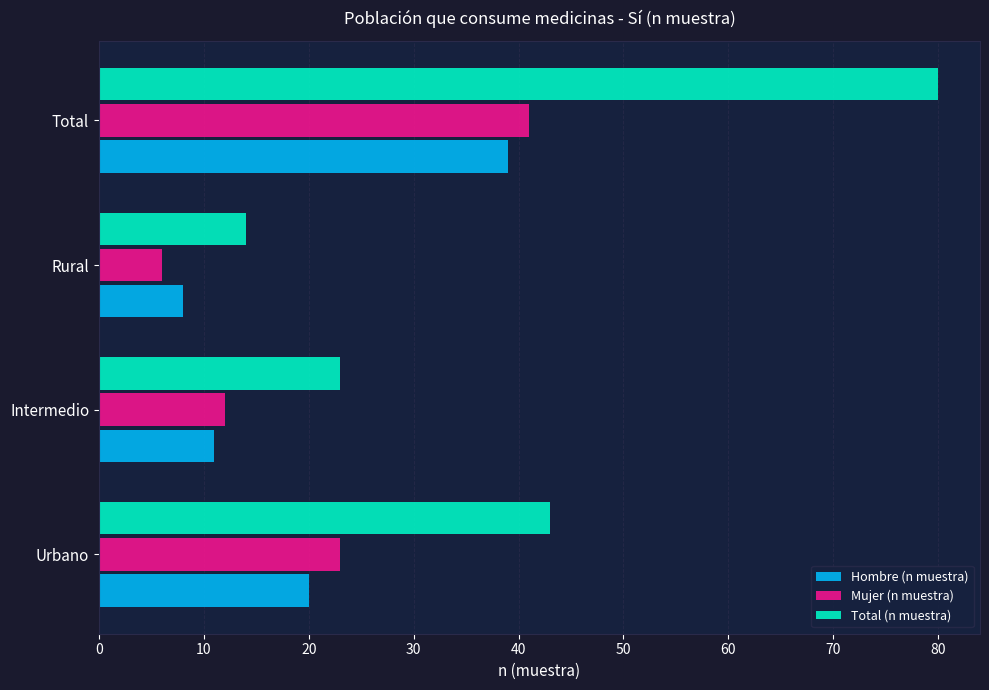

What is the greatest value displayed?

80